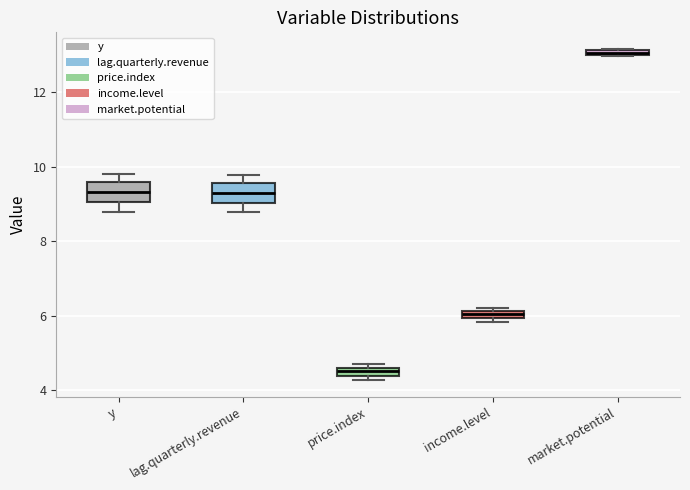

Which box has the highest median line?

market.potential